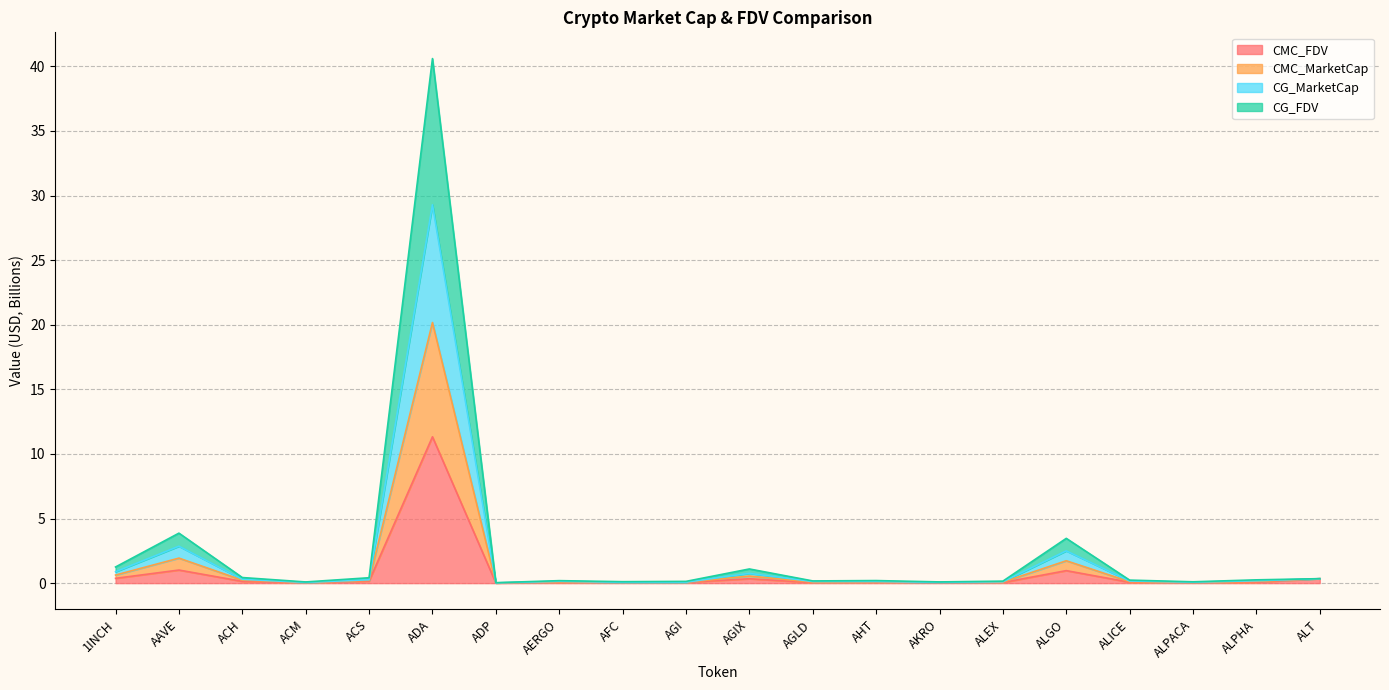

At which category is the sum across all series the highest?

ADA